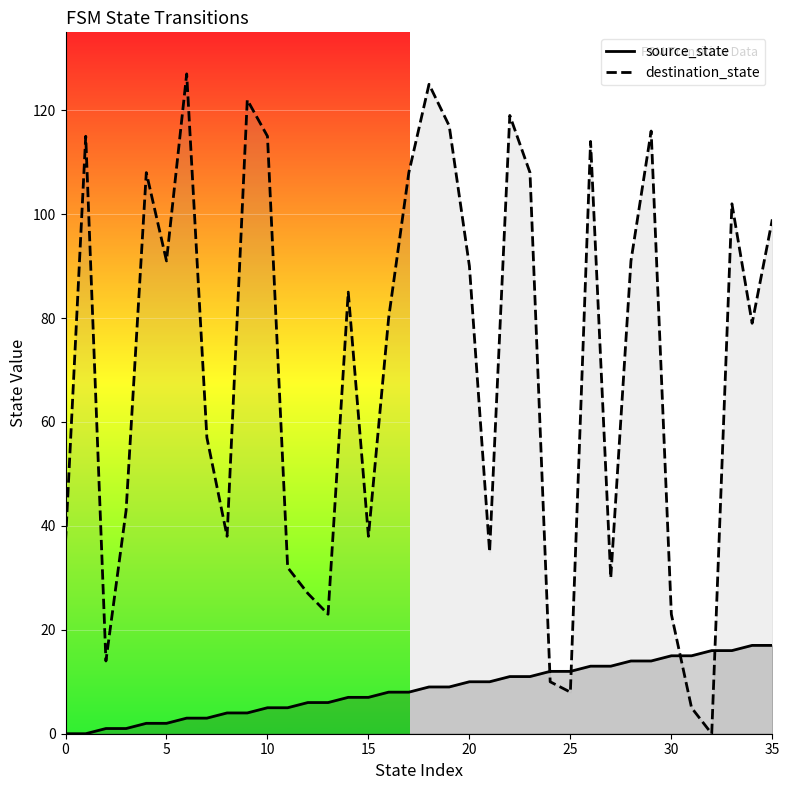

Is the value of destination_state at 12 greater than the value of source_state at 23?

Yes